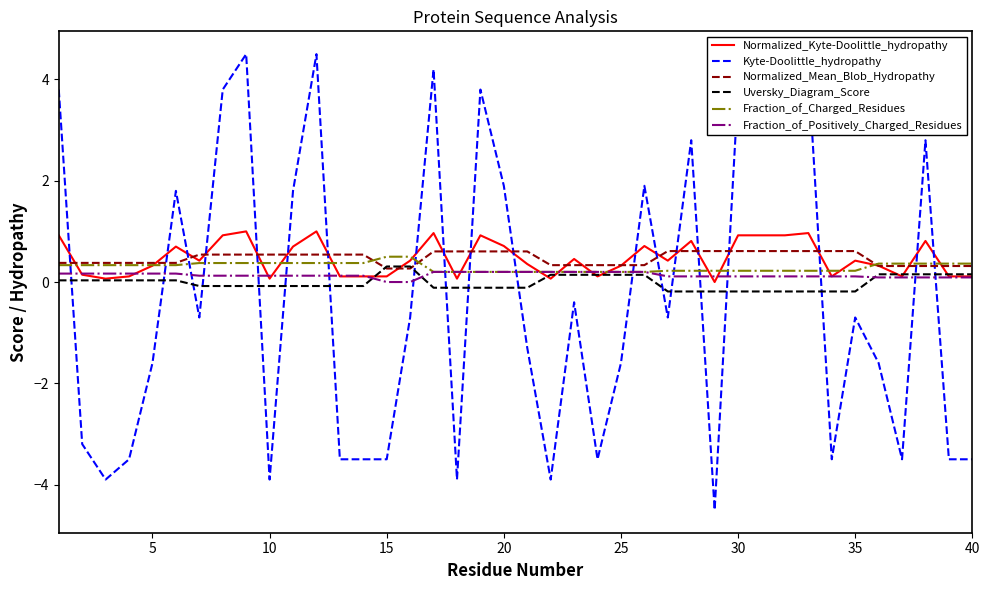

True or false: Uversky_Diagram_Score and Kyte-Doolittle_hydropathy cross at least once.

True